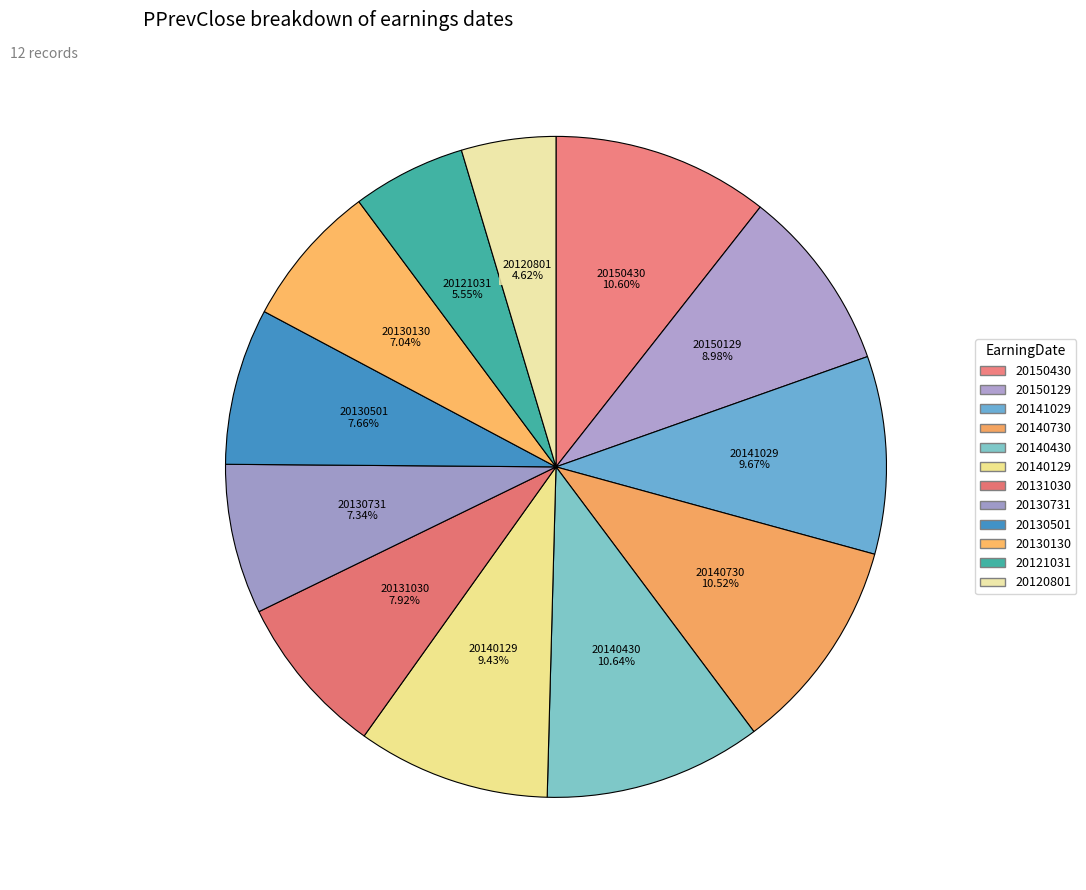

True or false: 20121031 accounts for 6% of the total.

True